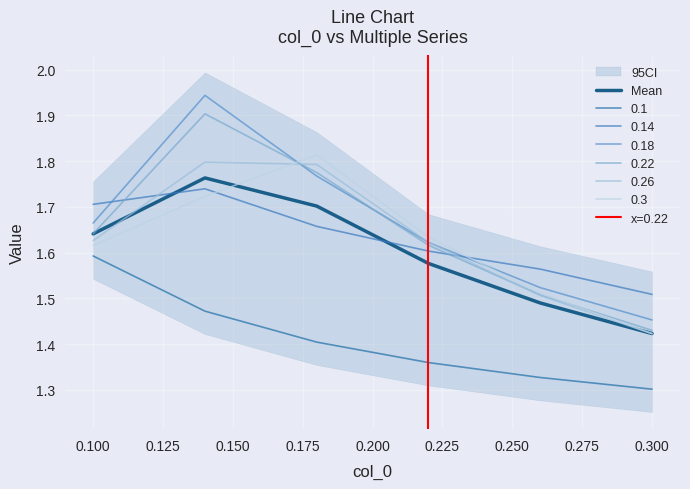

What is the difference between the second highest and minimum values?

0.3